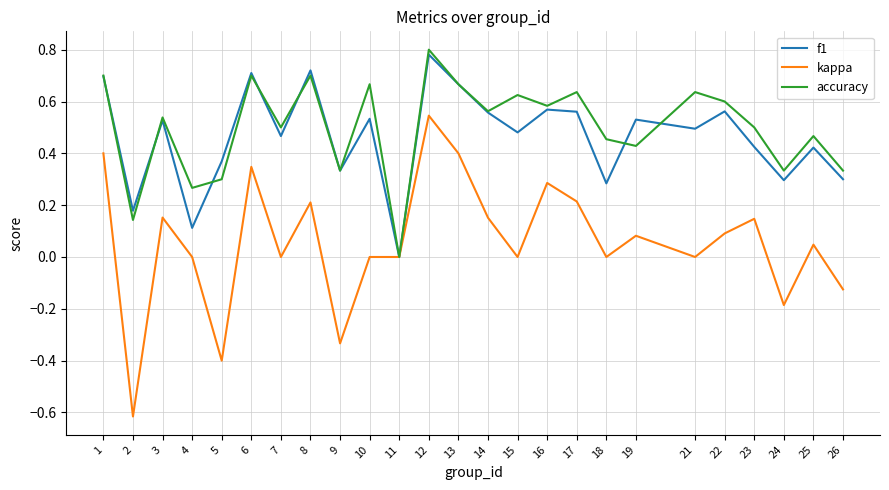

At 23, list the series in order from largest to smallest.

accuracy, f1, kappa